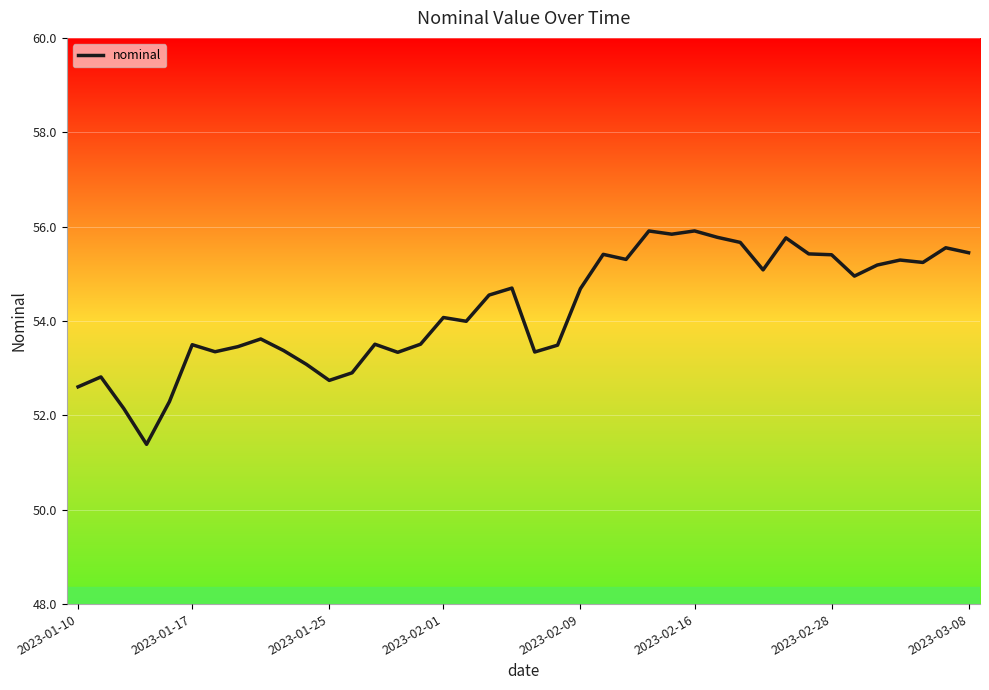

What is the maximum value shown in the chart?

55.9